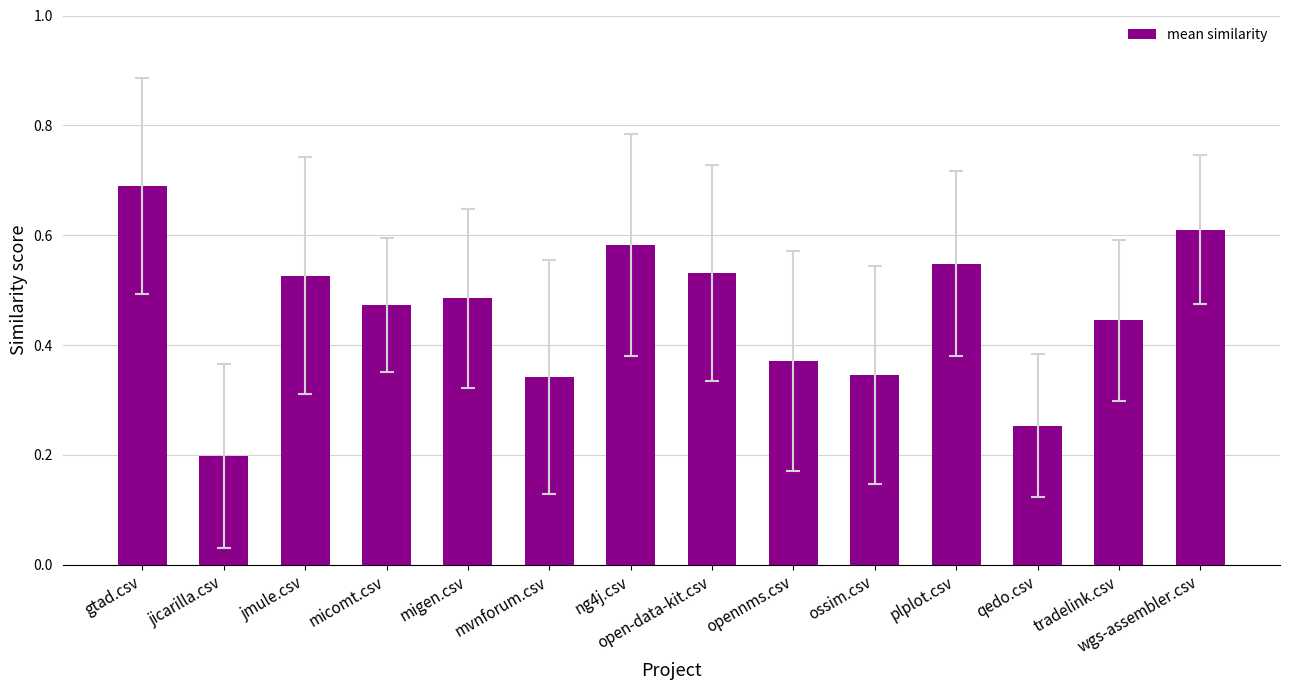

What is the change in value from mvnforum.csv to ng4j.csv?

+0.2